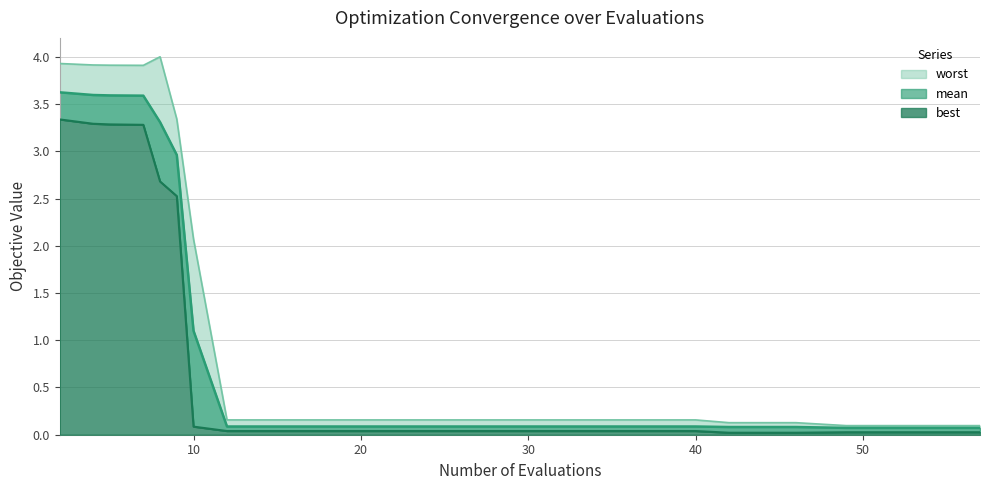

True or false: mean and best intersect in this chart.

False